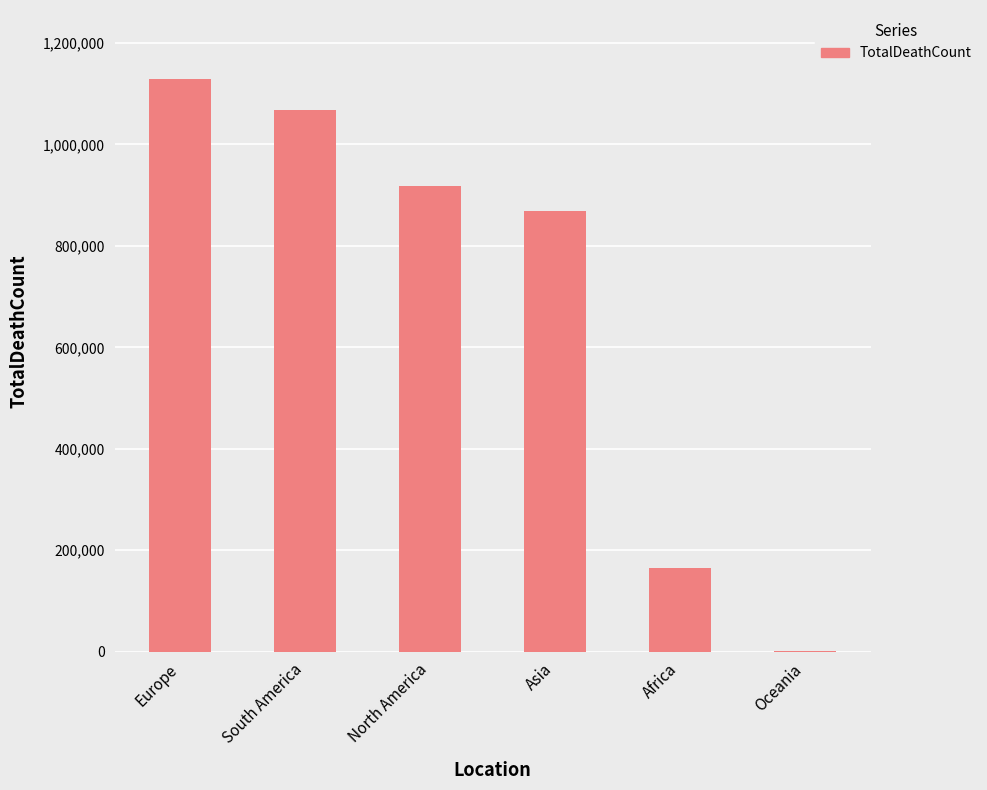

Reading right to left, extract all data points from this chart.

Oceania=1323	Africa=164351	Asia=869615	North America=917794	South America=1067678	Europe=1129529